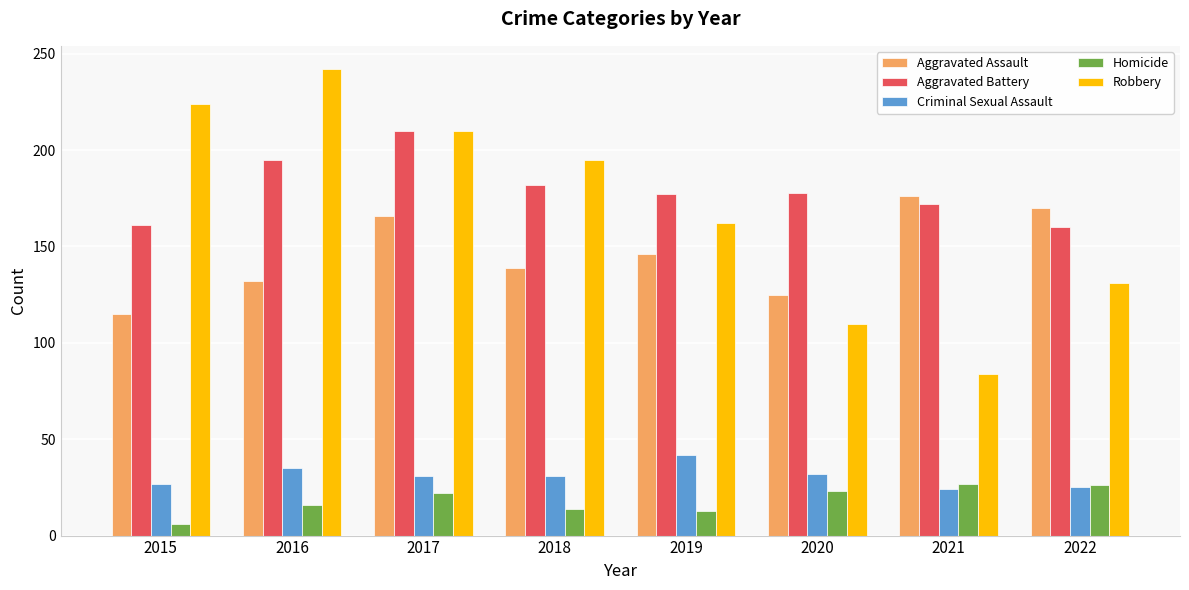

How many categories are shown in the chart?

8